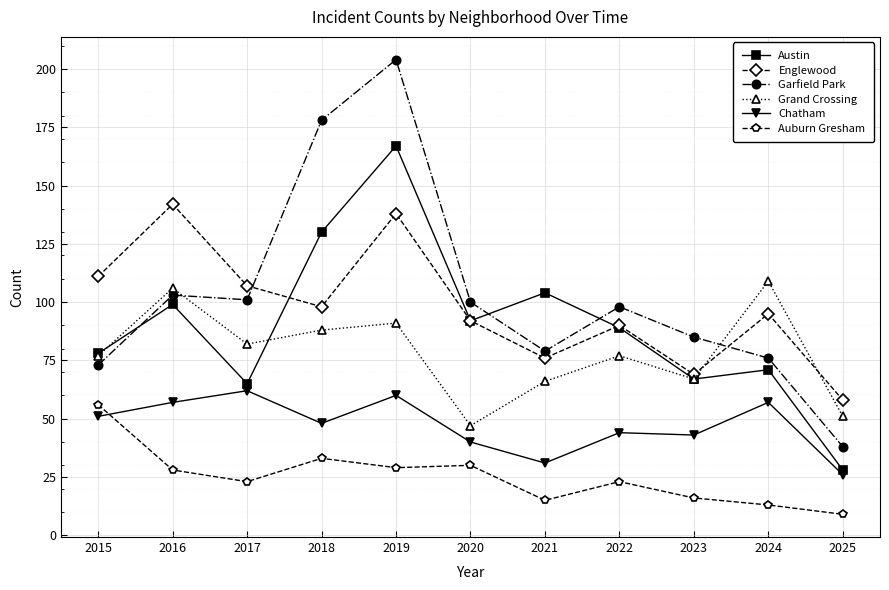

How many lines are shown in the chart?

6